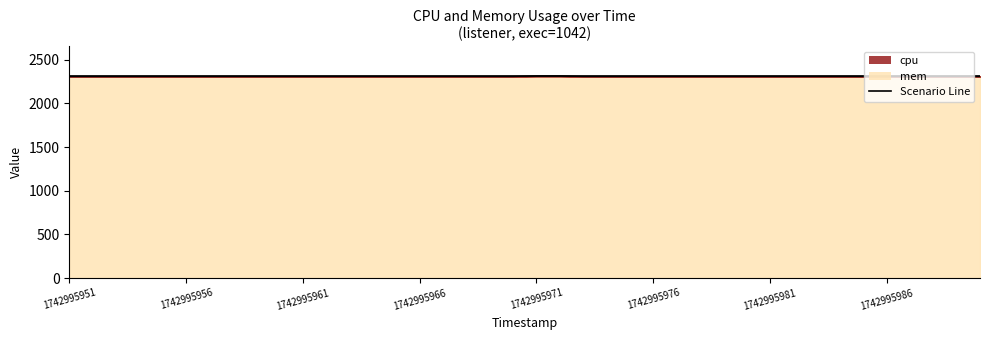

What is the approximate value at 1742995971?

2313.9